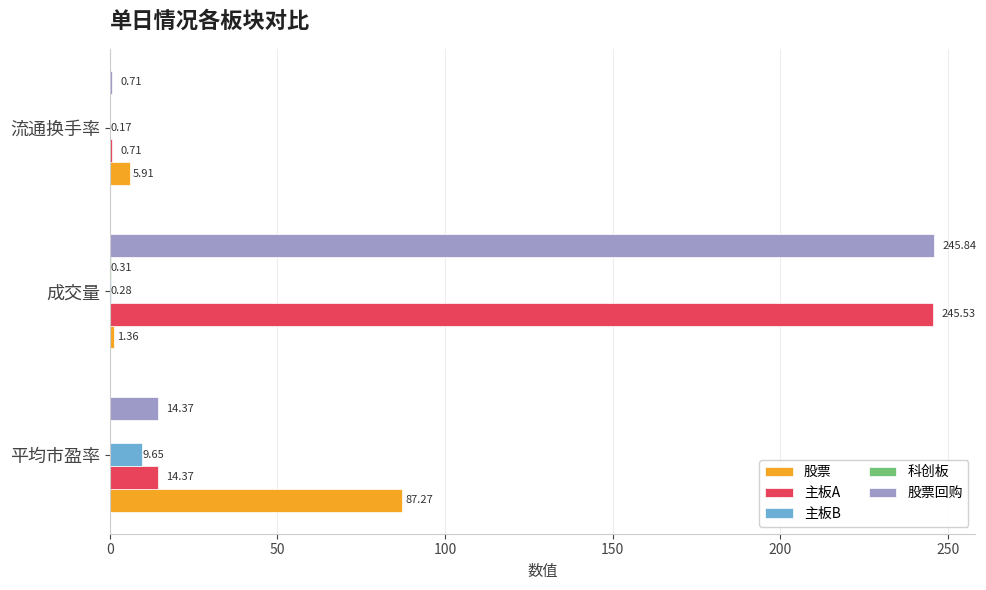

At which category is the sum across all series the highest?

成交量